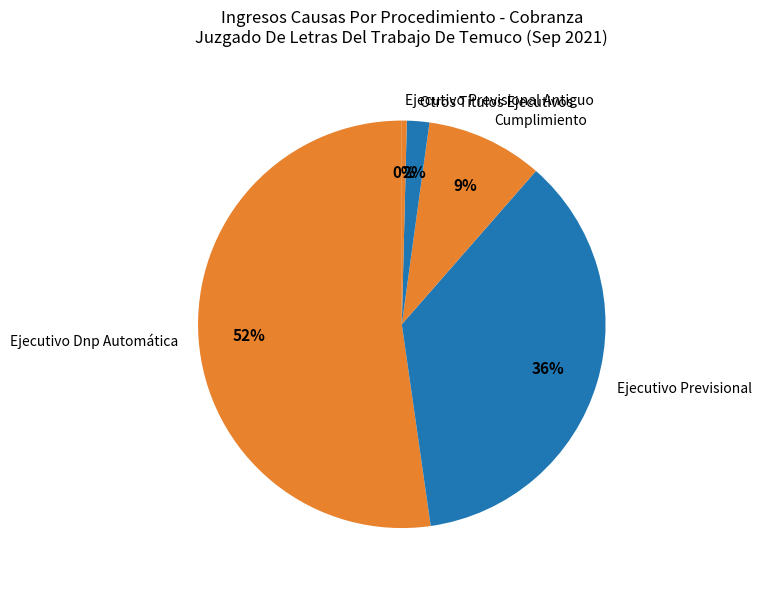

Which slice is the largest?

Ejecutivo Dnp Automática